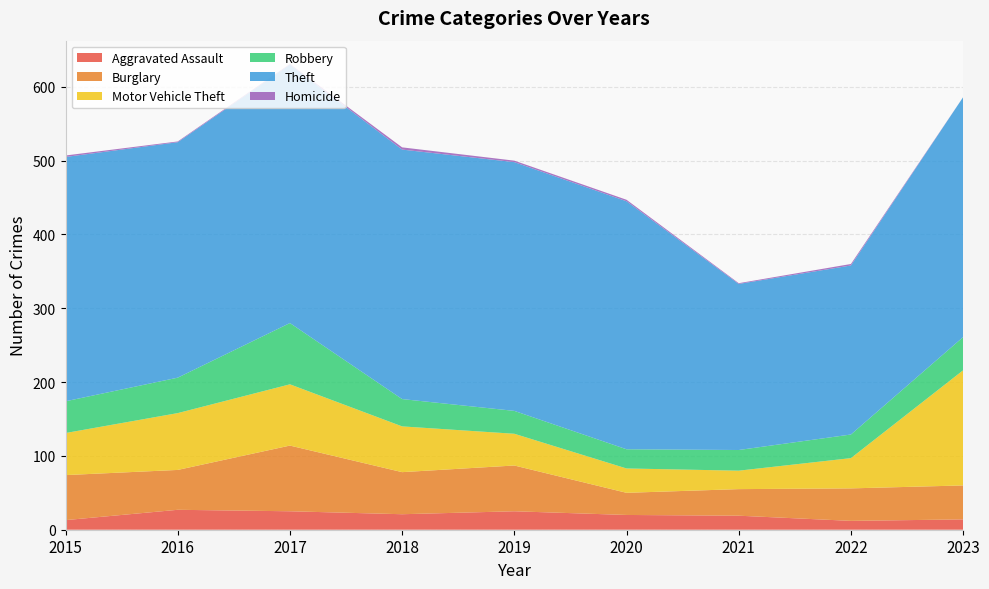

Reading left to right, extract all data points from this chart.

Aggravated Assault: 2015=13	2016=27	2017=25	2018=21	2019=25	2020=20	2021=19	2022=12	2023=14
Burglary: 2015=61	2016=54	2017=89	2018=57	2019=62	2020=30	2021=36	2022=44	2023=46
Motor Vehicle Theft: 2015=57	2016=77	2017=83	2018=62	2019=43	2020=33	2021=25	2022=41	2023=156
Robbery: 2015=43	2016=48	2017=83	2018=37	2019=31	2020=26	2021=28	2022=32	2023=45
Theft: 2015=331	2016=319	2017=350	2018=338	2019=337	2020=336	2021=225	2022=229	2023=325
Homicide: 2015=2	2016=1	2017=1	2018=3	2019=2	2020=2	2021=1	2022=2	2023=0